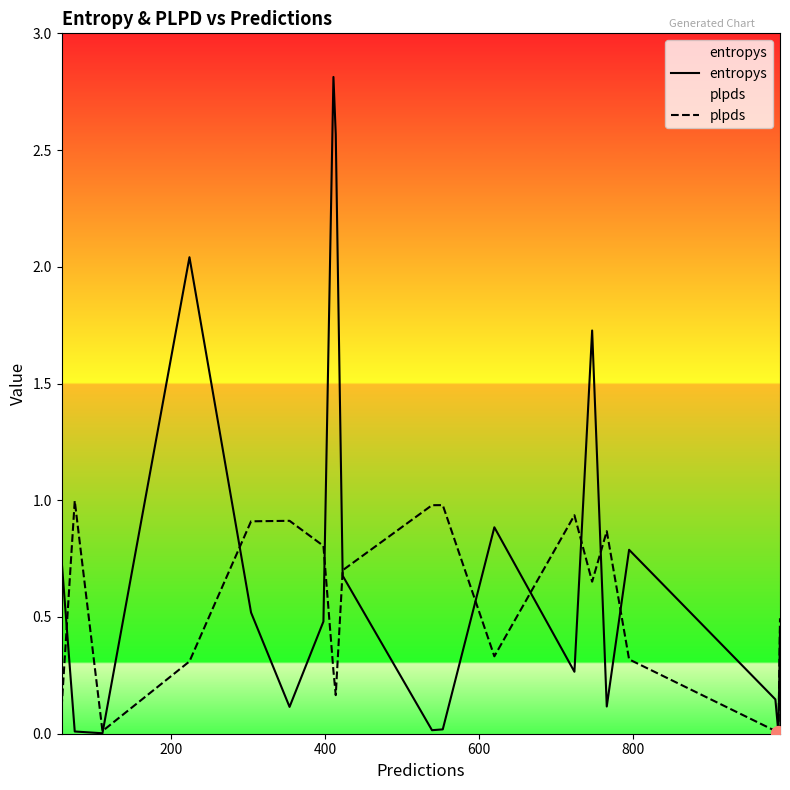

Which series has the widest spread of values?

entropys